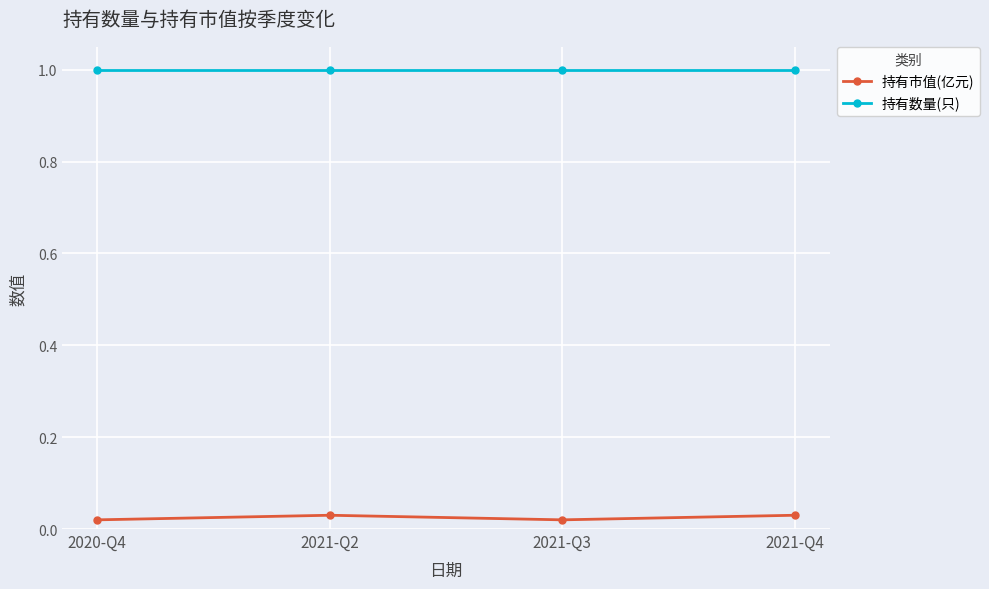

The 持有数量(只) series shows 1.0 at 2021-Q2. True or false?

True